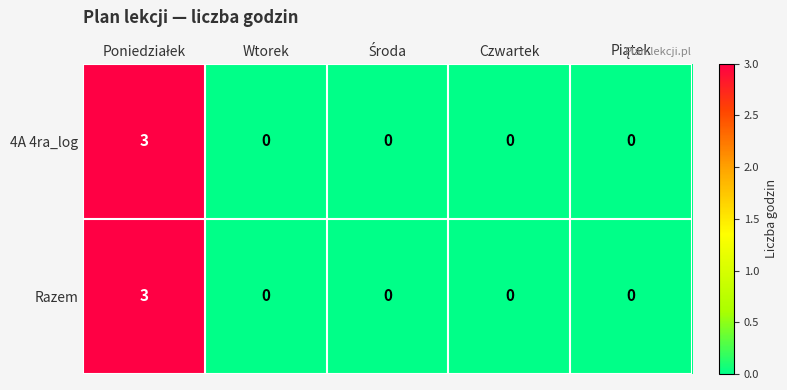

How many categories are shown in the chart?

5